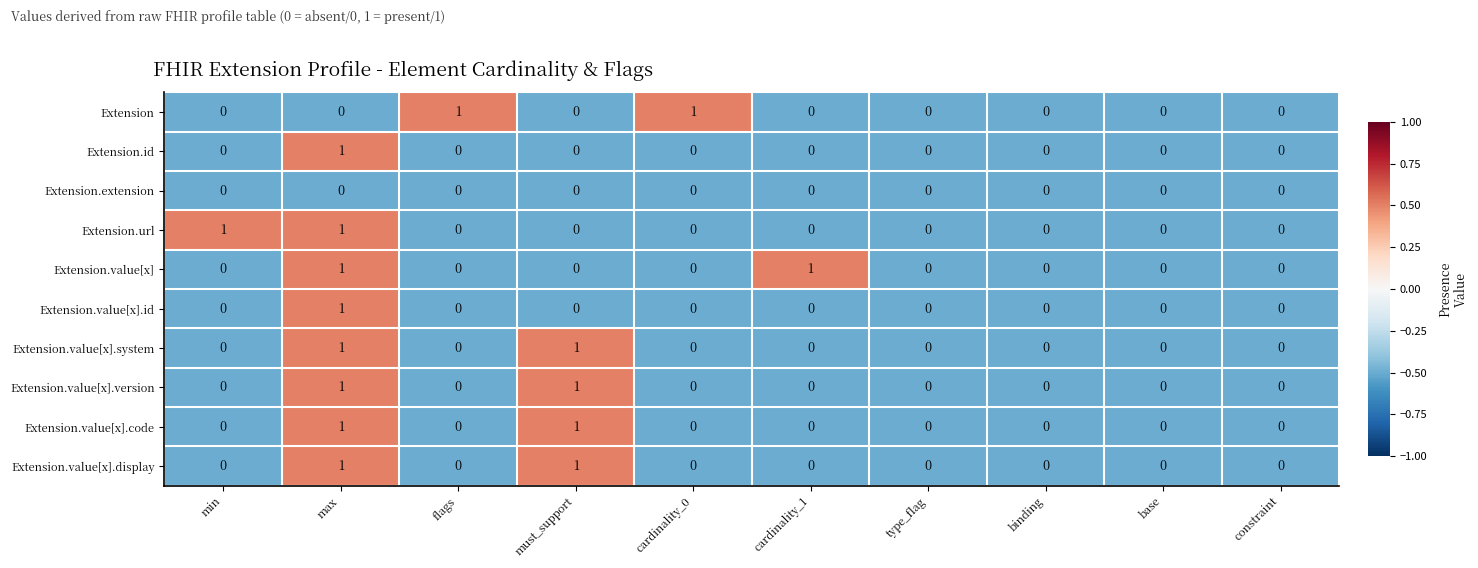

At which category is the sum across all series the highest?

max